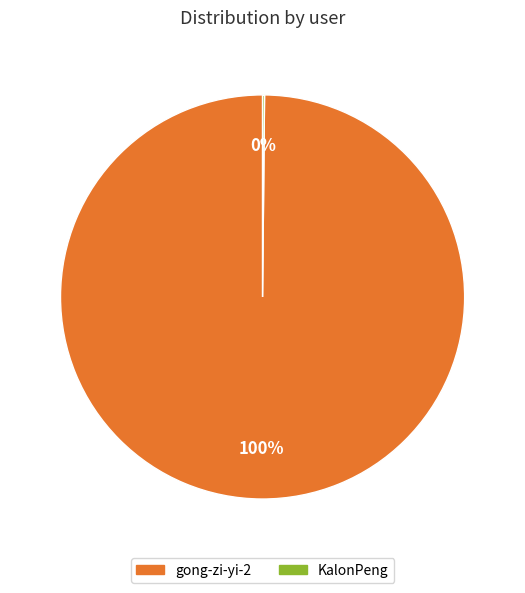

To the nearest percent, what is the difference between the largest and smallest slice percentages?

100%